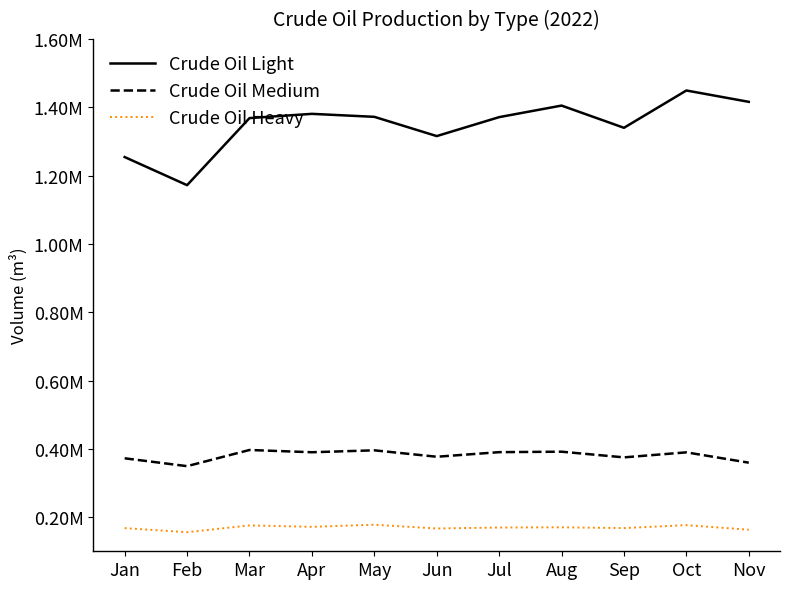

List the labels in order of Crude Oil Heavy value, largest first.

May, Oct, Mar, Apr, Aug, Jul, Sep, Jan, Jun, Nov, Feb